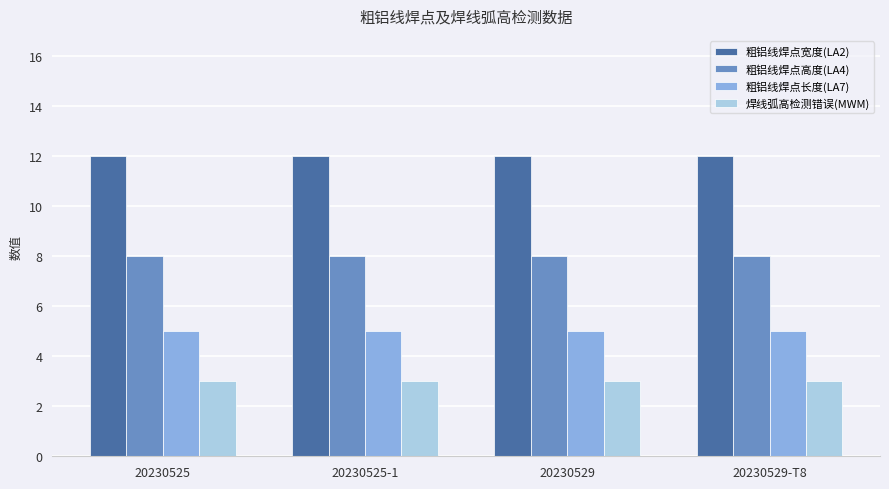

List the series in order of their peak value, lowest first.

焊线弧高检测错误(MWM), 粗铝线焊点长度(LA7), 粗铝线焊点高度(LA4), 粗铝线焊点宽度(LA2)